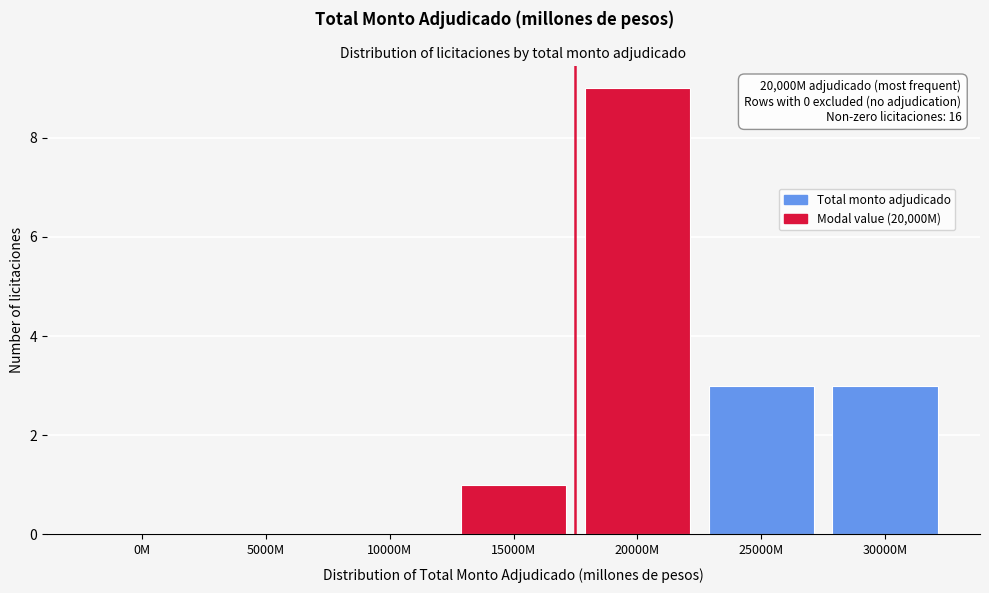

Reading left to right, what are all the values shown in this chart?

0M=0	5000M=0	10000M=0	15000M=1	20000M=9	25000M=3	30000M=3